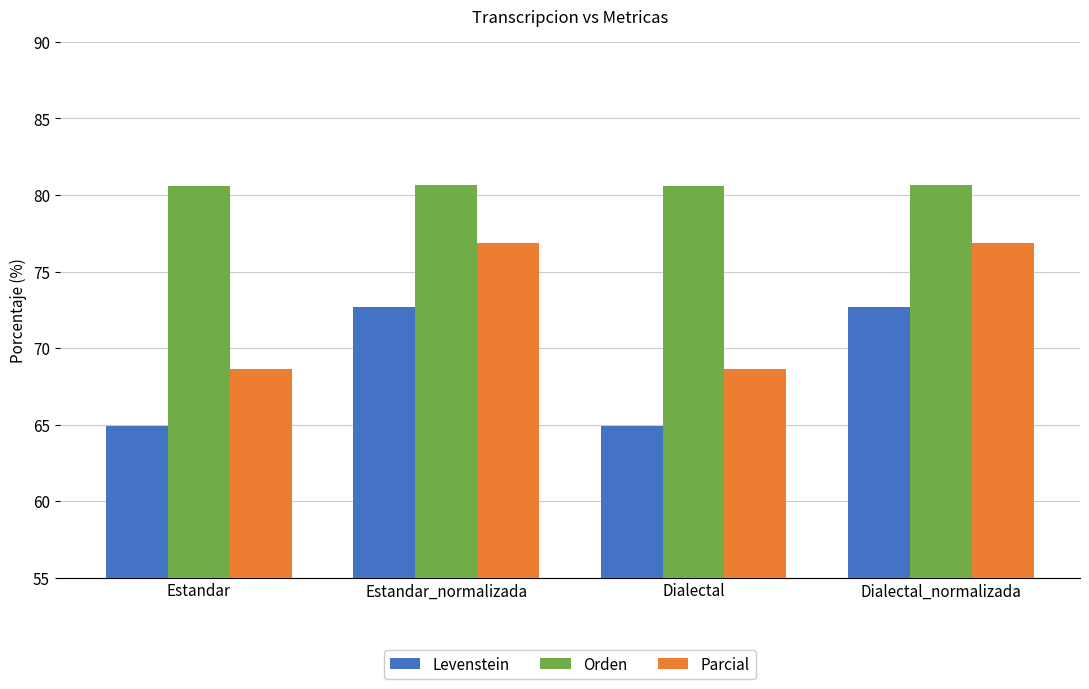

Which series changed the most between Estandar and Estandar_normalizada?

Parcial